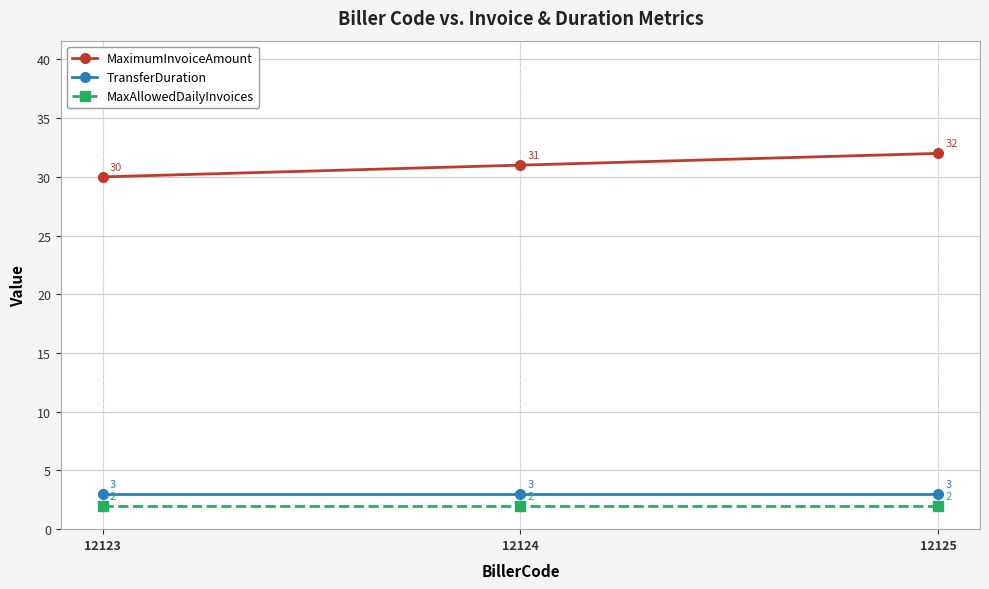

What is the smallest value displayed?

2